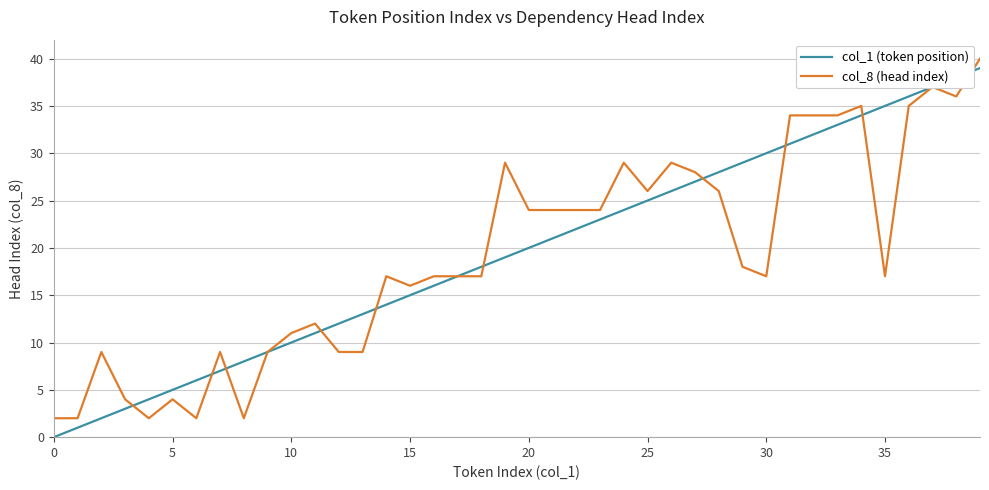

Is this an area chart (filled region under the line)?

No